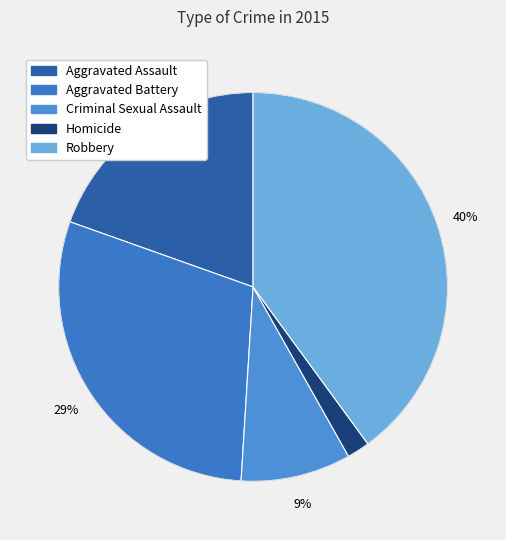

To the nearest percent, what is the difference between the Criminal Sexual Assault and Robbery slice percentages?

31%